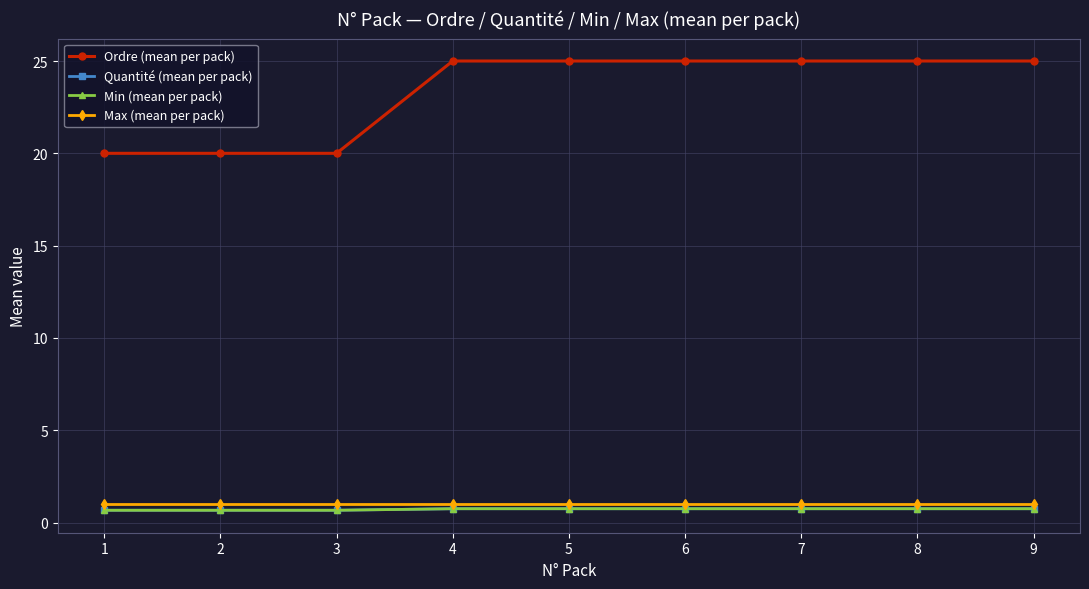

What is the spread (max minus min) of values at 9?

24.2